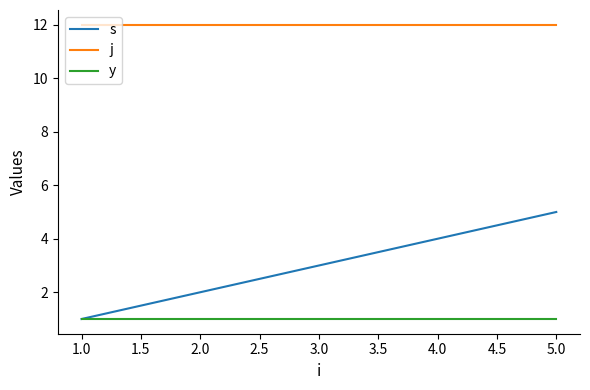

Reading left to right, list all the values displayed in this chart.

s: 1	2	3	4	5
j: 12	12	12	12	12
y: 1	1	1	1	1